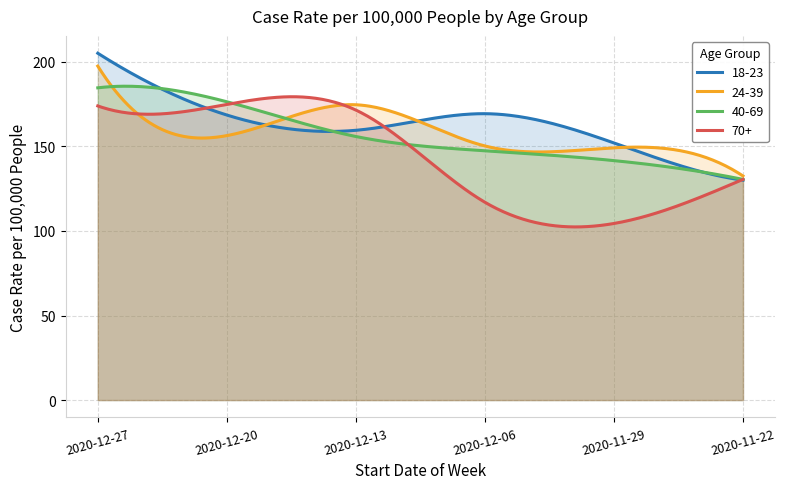

Reading left to right, extract all data points from this chart.

18-23: 0=205.1	1=168.6	2=159.6	3=169.4	4=152.1	5=130.1
24-39: 0=197.5	1=156.4	2=174.7	3=150.3	4=149.2	5=132.6
40-69: 0=184.7	1=176.4	2=155.9	3=147.5	4=141.6	5=130.5
70+: 0=174.0	1=174.9	2=171.5	3=117.0	4=104.4	5=130.5